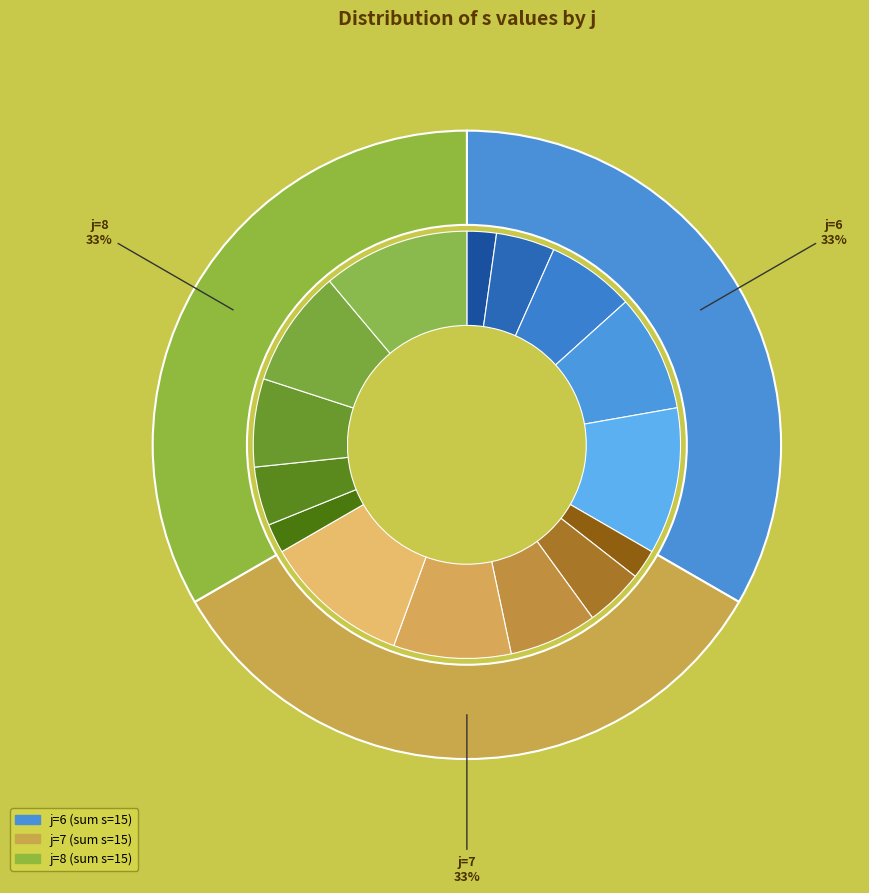

What is the largest slice in the pie chart?

6